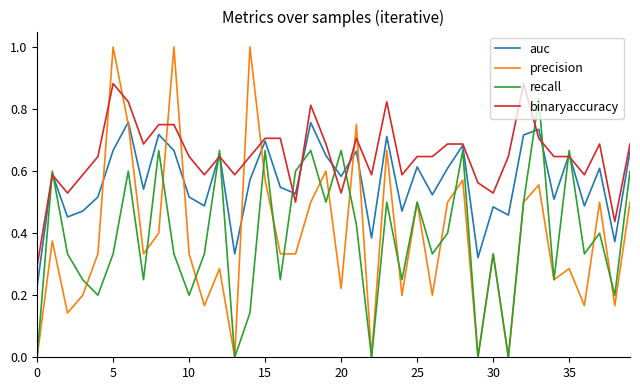

In auc, how many points are higher than both neighbors (excluding endpoints)?

14